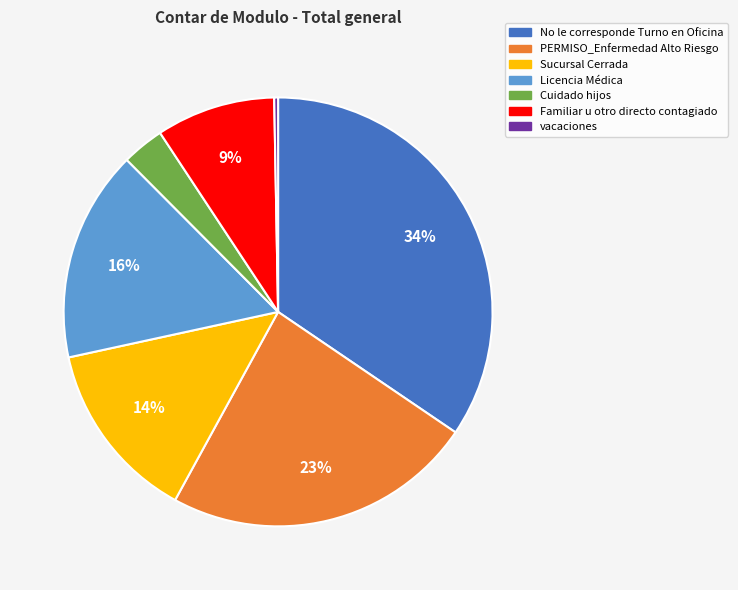

To the nearest percent, what is the average slice percentage?

14%